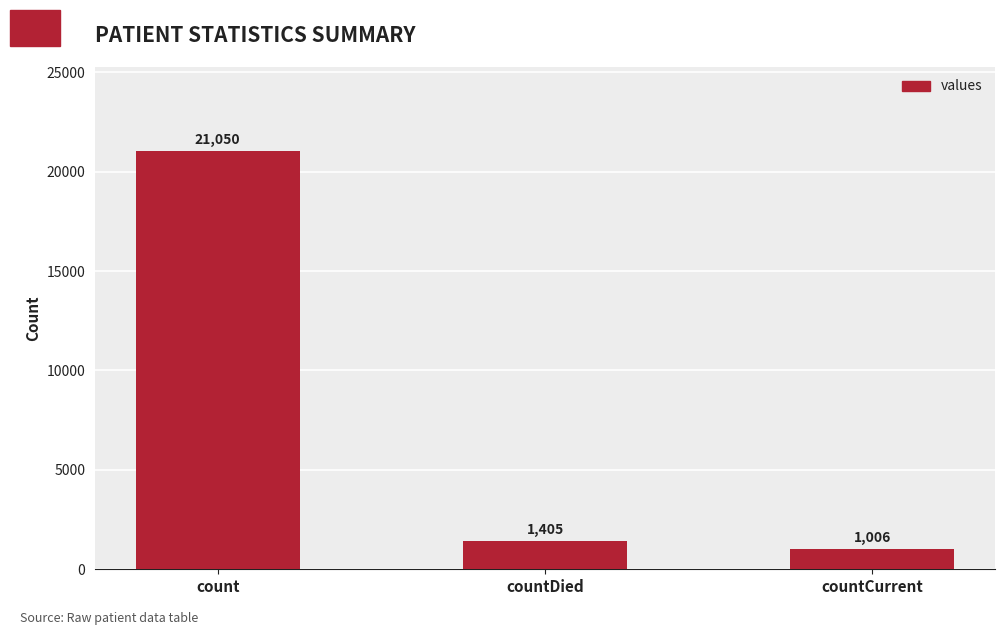

What is the label of the 3rd bar from the right?

count